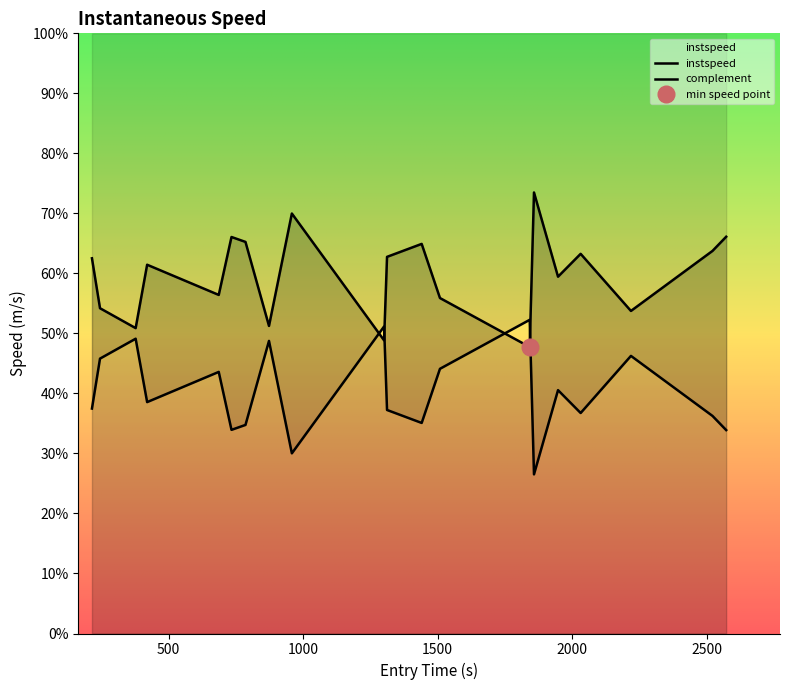

The chart shows a value of 3.1 at 7. True or false?

False